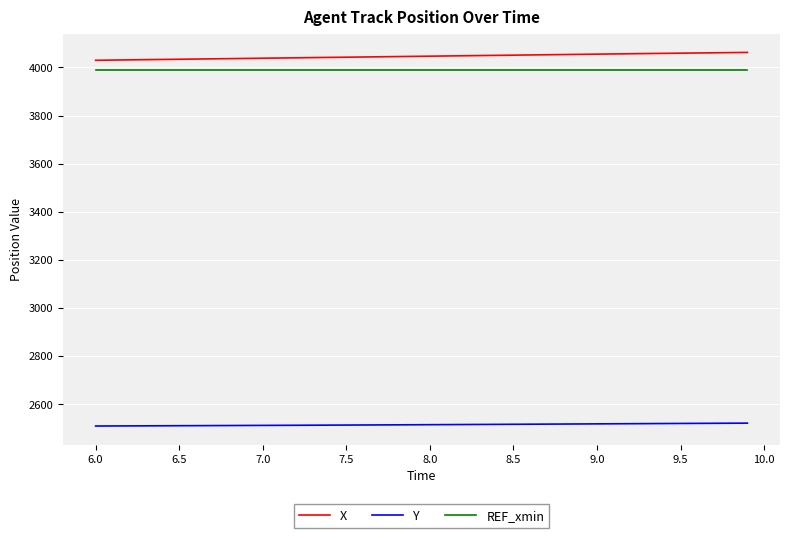

What is the average value of the REF_xmin series?

3990.0